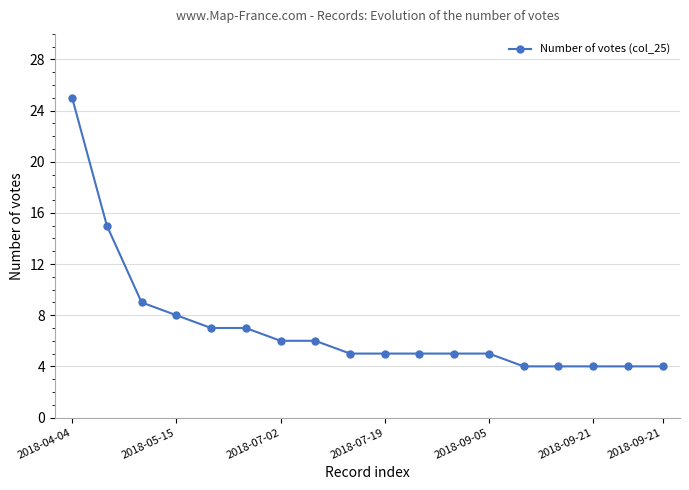

What is the value of the 13th point from the left?

5